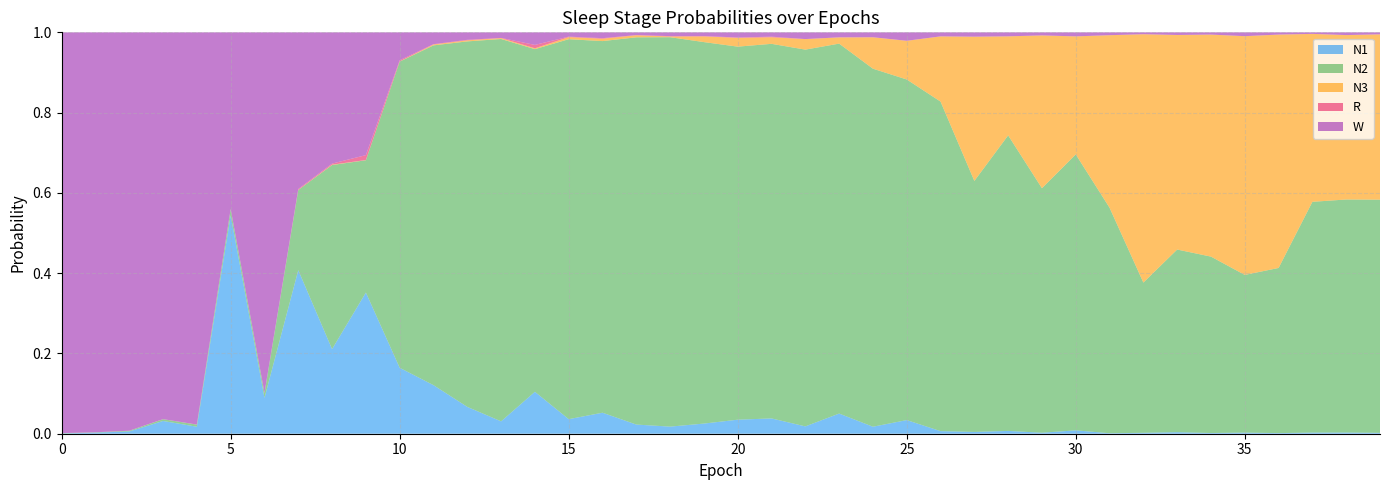

Reading left to right, list all the values displayed in this chart.

N1: 0=0.0	1=0.0	2=0.0	3=0.0	4=0.0	5=0.5	6=0.1	7=0.4	8=0.2	9=0.4	10=0.2	11=0.1	12=0.1	13=0.0	14=0.1	15=0.0	16=0.1	17=0.0	18=0.0	19=0.0	20=0.0	21=0.0	22=0.0	23=0.1	24=0.0	25=0.0	26=0.0	27=0.0	28=0.0	29=0.0	30=0.0	31=0.0	32=0.0	33=0.0	34=0.0	35=0.0	36=0.0	37=0.0	38=0.0	39=0.0
N2: 0=0.0	1=0.0	2=0.0	3=0.0	4=0.0	5=0.0	6=0.0	7=0.2	8=0.5	9=0.3	10=0.8	11=0.8	12=0.9	13=1.0	14=0.9	15=0.9	16=0.9	17=1.0	18=1.0	19=1.0	20=0.9	21=0.9	22=0.9	23=0.9	24=0.9	25=0.8	26=0.8	27=0.6	28=0.7	29=0.6	30=0.7	31=0.6	32=0.4	33=0.5	34=0.4	35=0.4	36=0.4	37=0.6	38=0.6	39=0.6
N3: 0=0.0	1=0.0	2=0.0	3=0.0	4=0.0	5=0.0	6=0.0	7=0.0	8=0.0	9=0.0	10=0.0	11=0.0	12=0.0	13=0.0	14=0.0	15=0.0	16=0.0	17=0.0	18=0.0	19=0.0	20=0.0	21=0.0	22=0.0	23=0.0	24=0.1	25=0.1	26=0.2	27=0.4	28=0.2	29=0.4	30=0.3	31=0.4	32=0.6	33=0.5	34=0.6	35=0.6	36=0.6	37=0.4	38=0.4	39=0.4
R: 0=0.0	1=0.0	2=0.0	3=0.0	4=0.0	5=0.0	6=0.0	7=0.0	8=0.0	9=0.0	10=0.0	11=0.0	12=0.0	13=0.0	14=0.0	15=0.0	16=0.0	17=0.0	18=0.0	19=0.0	20=0.0	21=0.0	22=0.0	23=0.0	24=0.0	25=0.0	26=0.0	27=0.0	28=0.0	29=0.0	30=0.0	31=0.0	32=0.0	33=0.0	34=0.0	35=0.0	36=0.0	37=0.0	38=0.0	39=0.0
W: 0=1.0	1=1.0	2=1.0	3=1.0	4=1.0	5=0.4	6=0.9	7=0.4	8=0.3	9=0.3	10=0.1	11=0.0	12=0.0	13=0.0	14=0.0	15=0.0	16=0.0	17=0.0	18=0.0	19=0.0	20=0.0	21=0.0	22=0.0	23=0.0	24=0.0	25=0.0	26=0.0	27=0.0	28=0.0	29=0.0	30=0.0	31=0.0	32=0.0	33=0.0	34=0.0	35=0.0	36=0.0	37=0.0	38=0.0	39=0.0